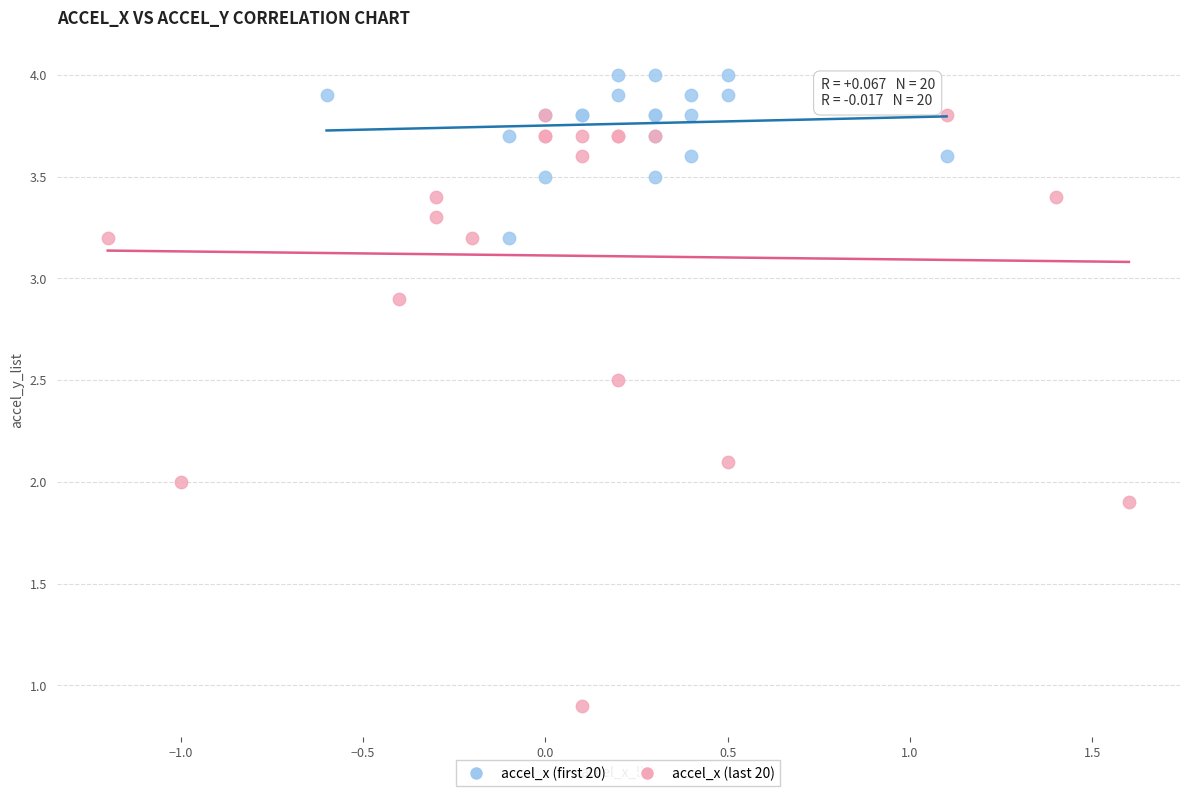

Which series contains the highest Y value?

accel_x (first 20)